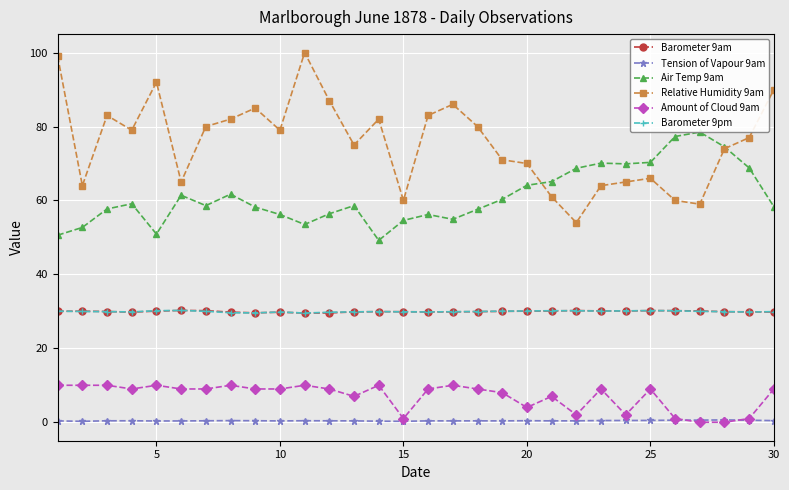

At how many categories does at least one series exceed 22?

30